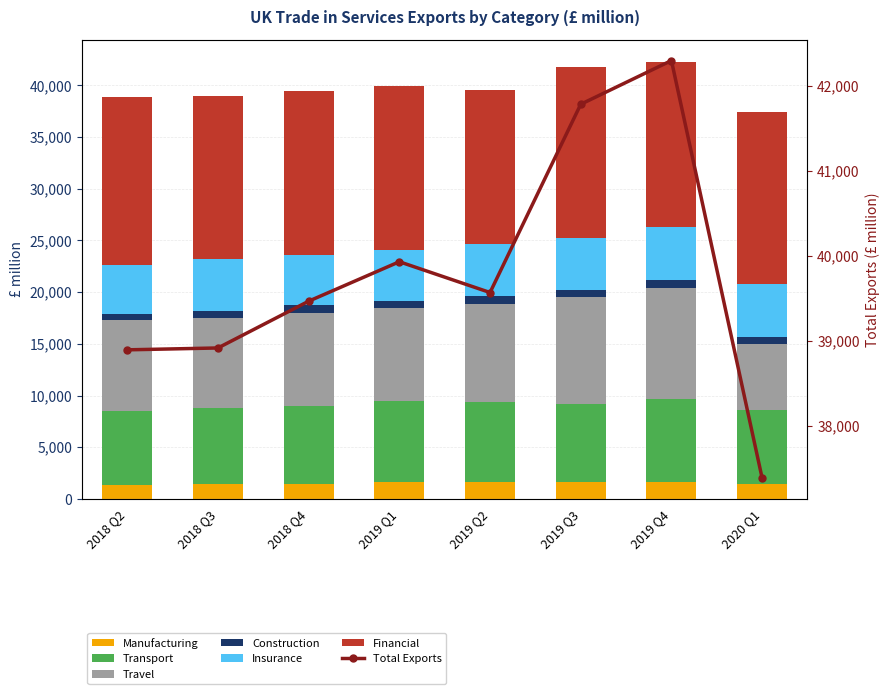

Are the bars horizontal?

No